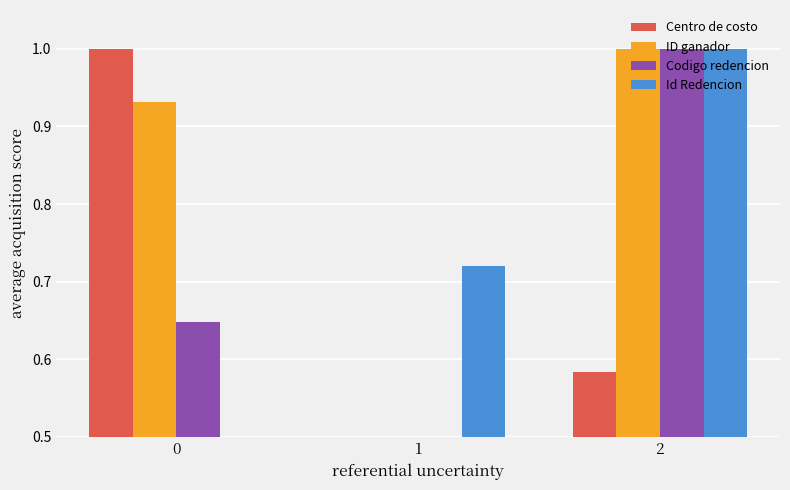

What is the greatest value displayed?

1.0